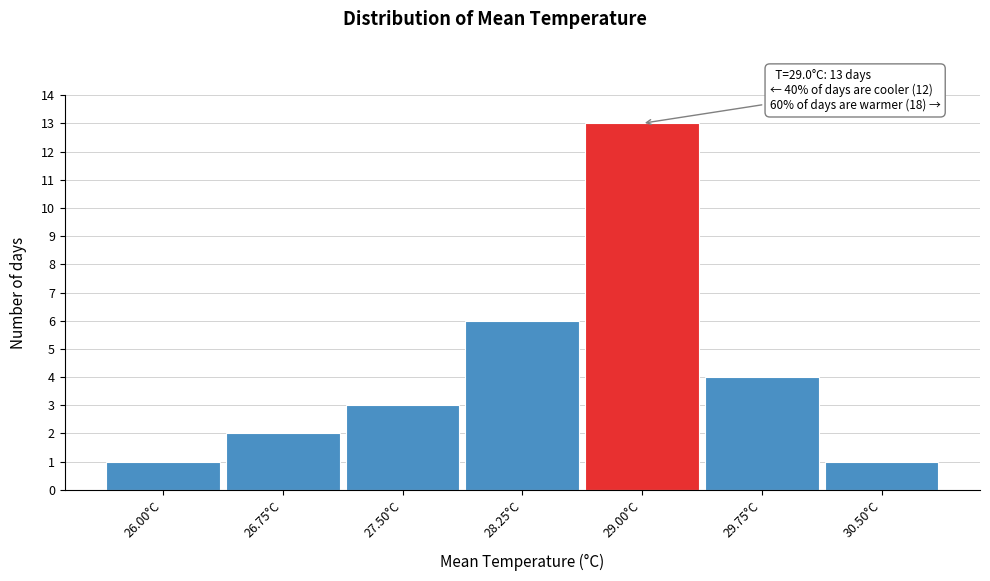

Reading left to right, extract all data points from this chart.

1	2	3	6	13	4	1